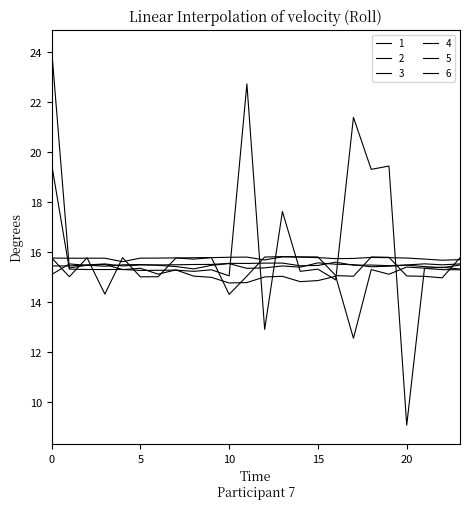

Reading right to left, what are all the values shown in this chart?

1: 15.5	15.5	15.5	15.5	15.4	15.5	15.5	15.6	15.4	15.4	15.5	15.5	15.5	15.5	15.5	15.5	15.5	15.5	15.5	15.4	15.5	15.5	15.4	15.4
2: 15.7	14.9	15.0	15.0	15.8	15.8	15.0	15.0	15.8	15.8	15.8	15.8	15.0	14.3	15.8	15.8	15.7	15.0	15.0	15.8	14.3	15.7	15.0	15.7
3: 15.7	15.7	15.7	15.7	15.8	15.8	15.7	15.7	15.8	15.8	15.8	15.7	15.8	15.8	15.8	15.7	15.7	15.7	15.7	15.6	15.7	15.7	15.7	15.7
4: 15.5	15.4	15.4	15.5	15.4	15.4	15.5	15.5	15.5	15.4	15.4	15.3	15.3	15.5	15.4	15.3	15.4	15.4	15.5	15.5	15.4	15.5	15.3	24.1
5: 15.3	15.4	15.3	15.4	15.1	15.3	12.5	15.0	14.8	14.8	15.0	15.0	14.8	14.7	15.0	15.0	15.3	15.1	15.3	15.3	15.5	15.4	15.5	15.1
6: 15.3	15.3	15.3	9.1	19.4	19.3	21.4	14.9	15.3	15.2	17.6	12.9	22.7	15.0	15.3	15.2	15.3	15.2	15.2	15.3	15.3	15.3	15.3	19.5